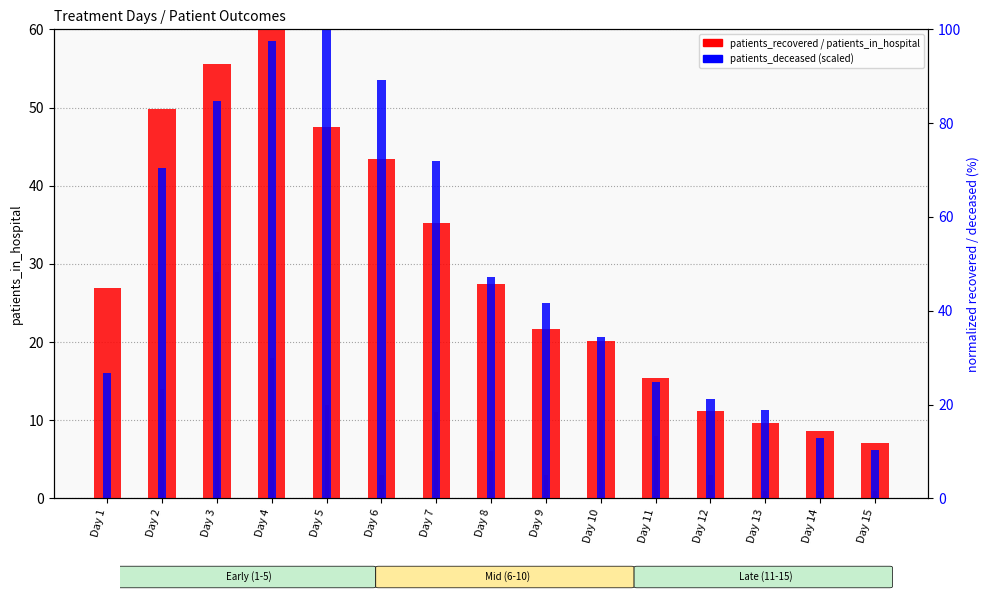

Is it true that patients_in_hospital equals 10.0 at Day 10?

True